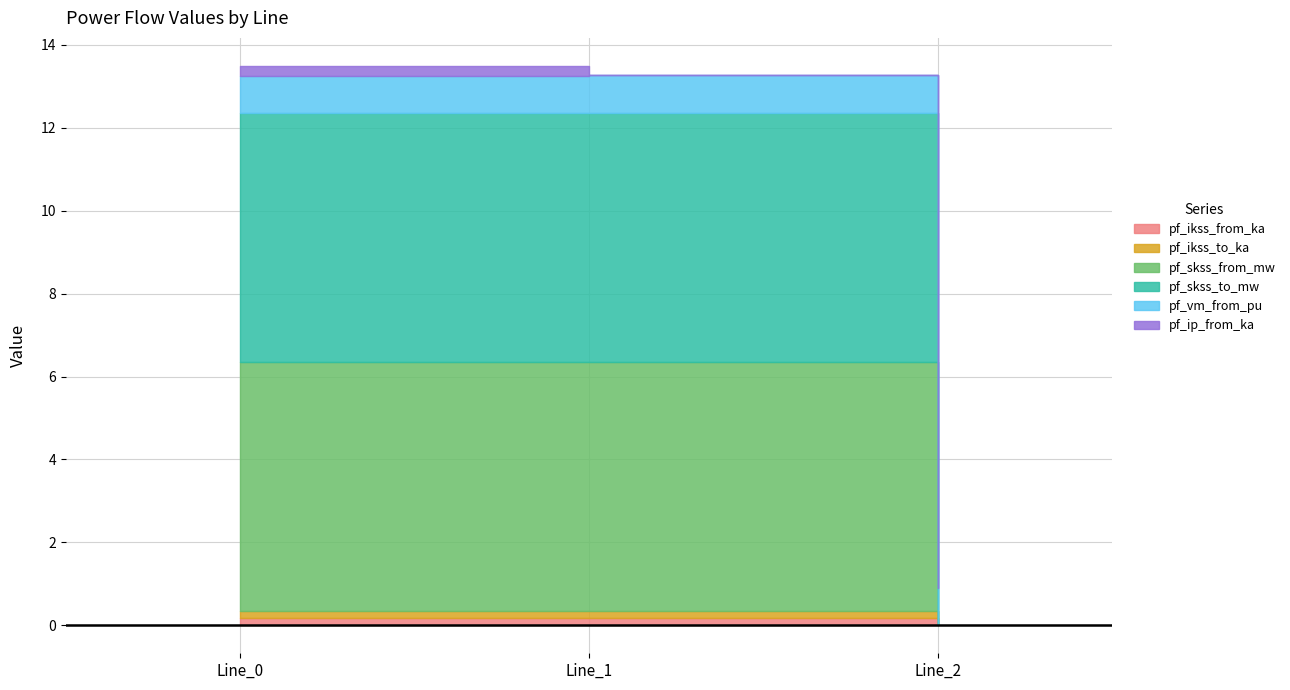

What is the sum of all pf_skss_to_mw values?

12.0